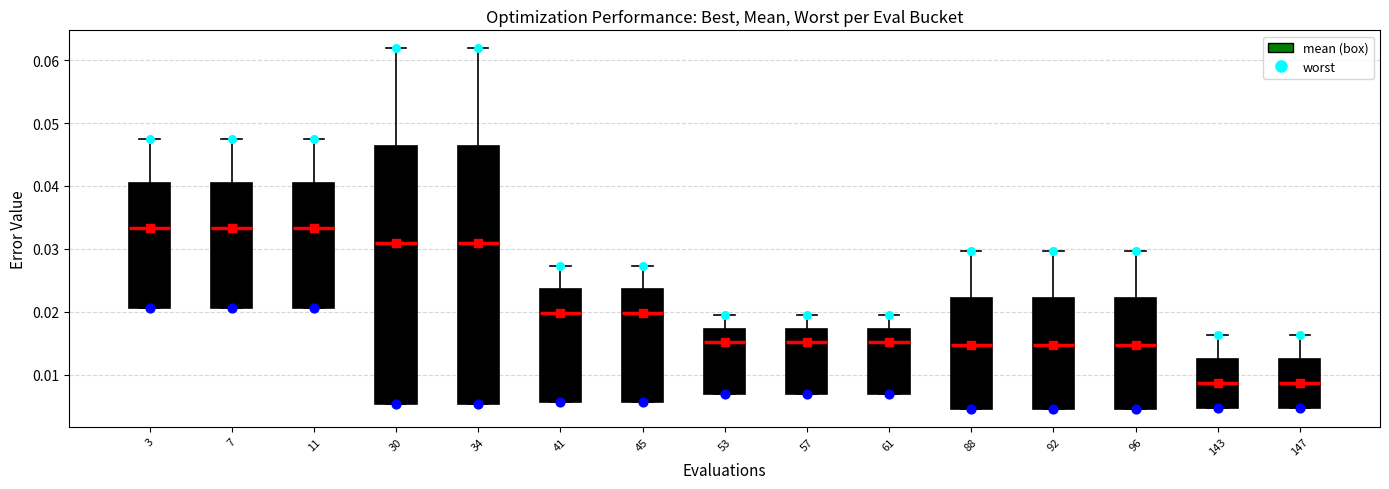

Where is the lower edge of the box at x = 61 on the y-axis? The values are not printed on the chart, so give them approximately, as read against the axis.

0.007